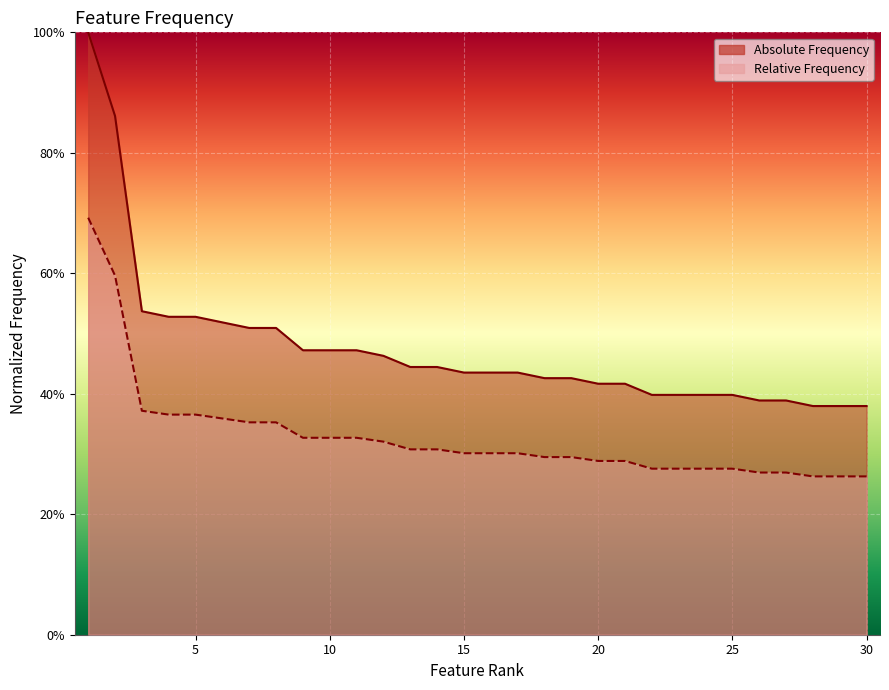

Where is Relative Frequency nearest to the value 0?

28